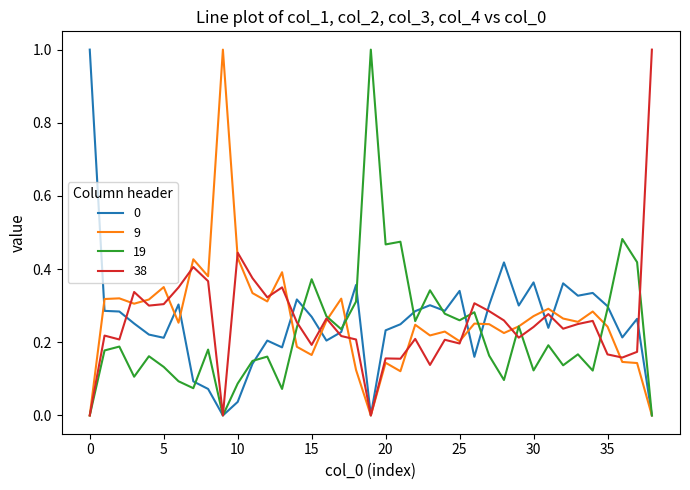

How many lines are shown in the chart?

4